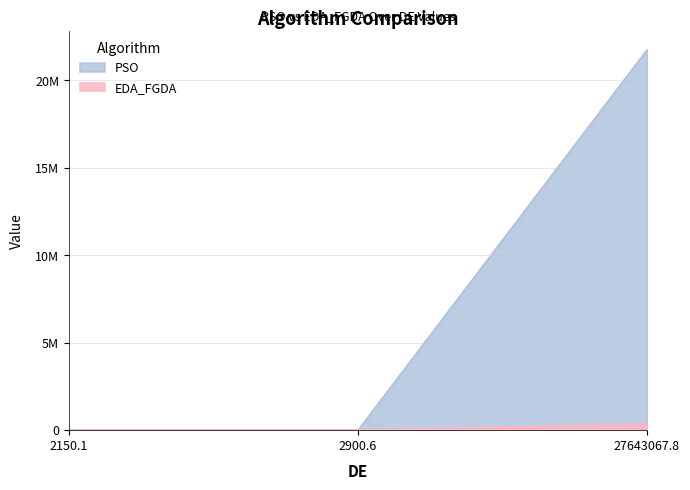

What is the value of the EDA_FGDA point at the 2nd from the left?

1013.5